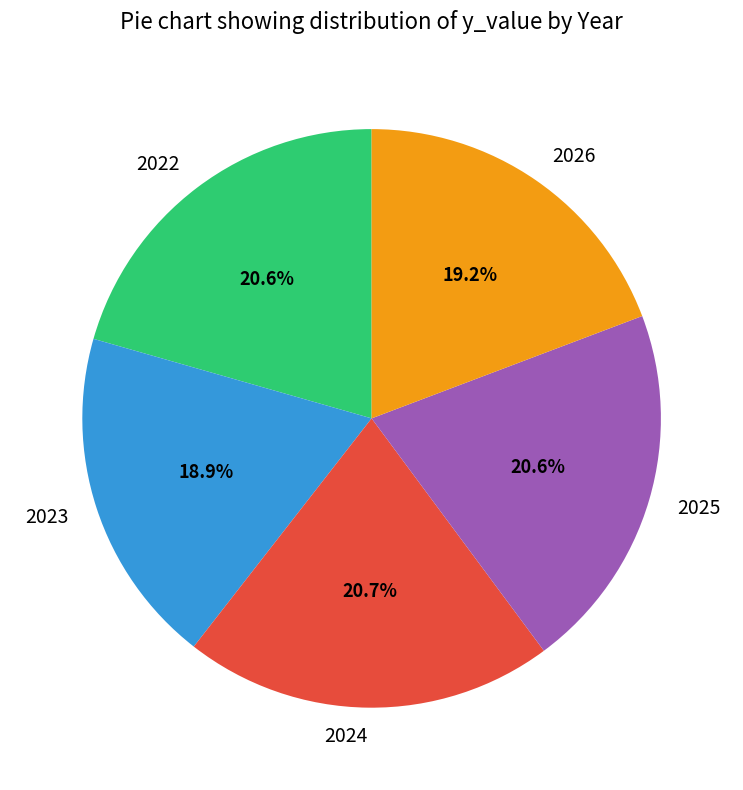

The 2026 slice represents 19% of the pie. True or false?

True